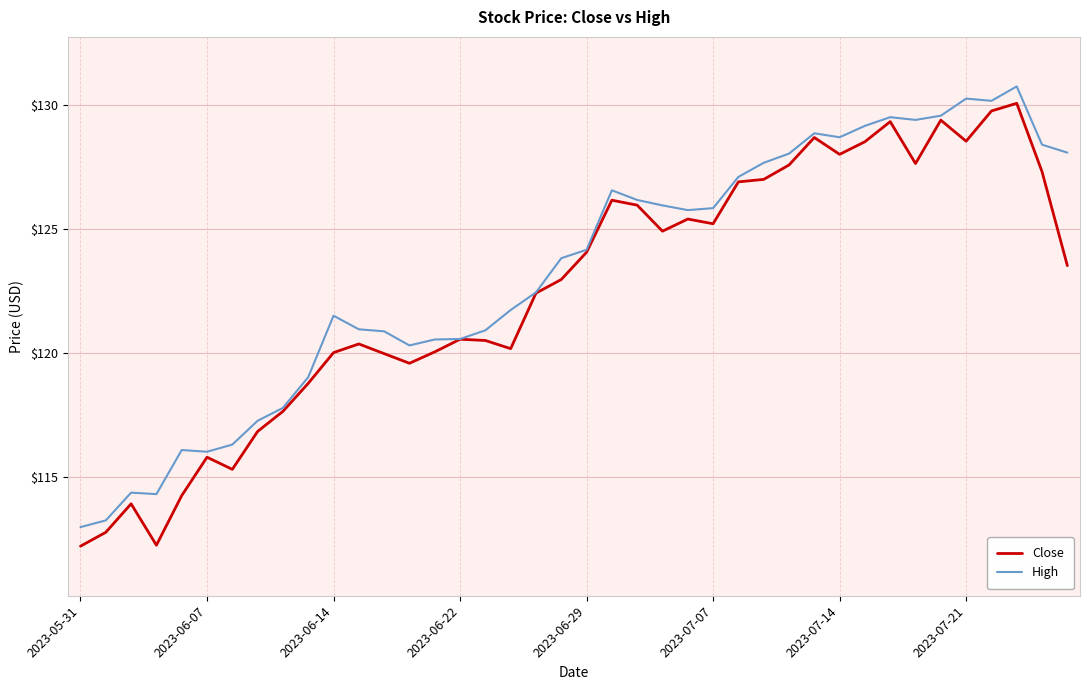

What is the smallest value displayed?

112.2